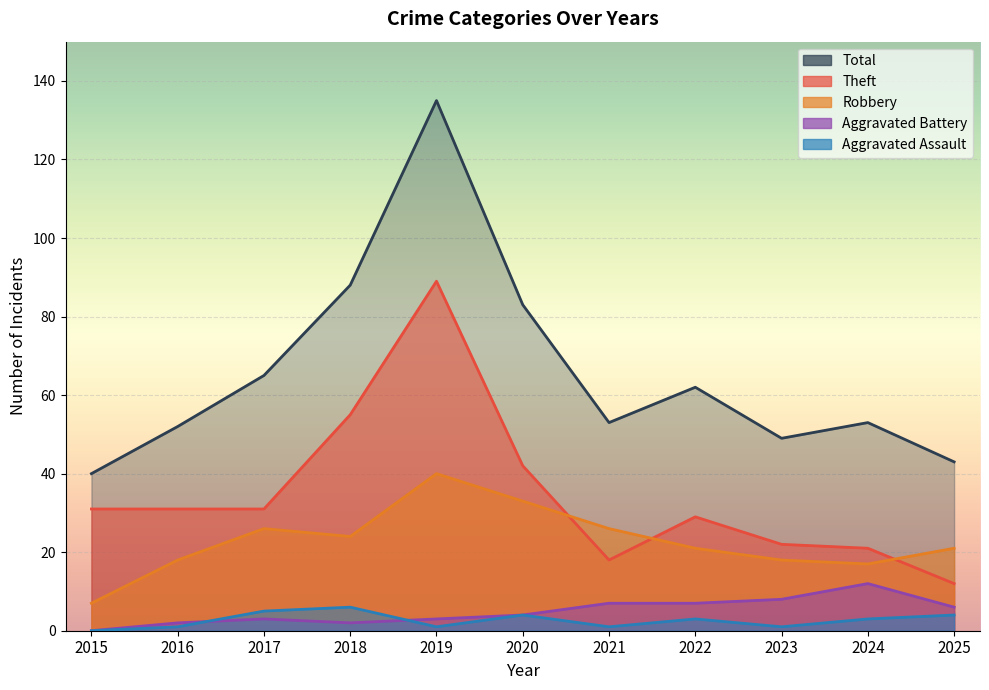

Is the value of Robbery at 2017 greater than the value of Theft at 2017?

No